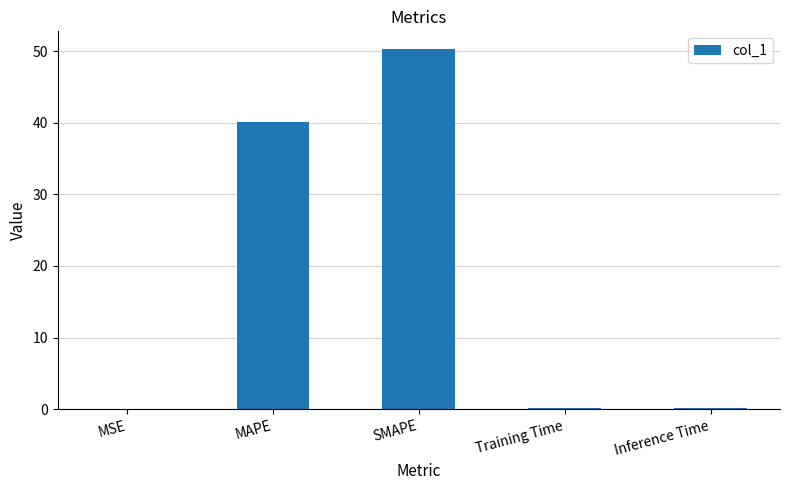

Which label corresponds to the largest value in the chart?

SMAPE